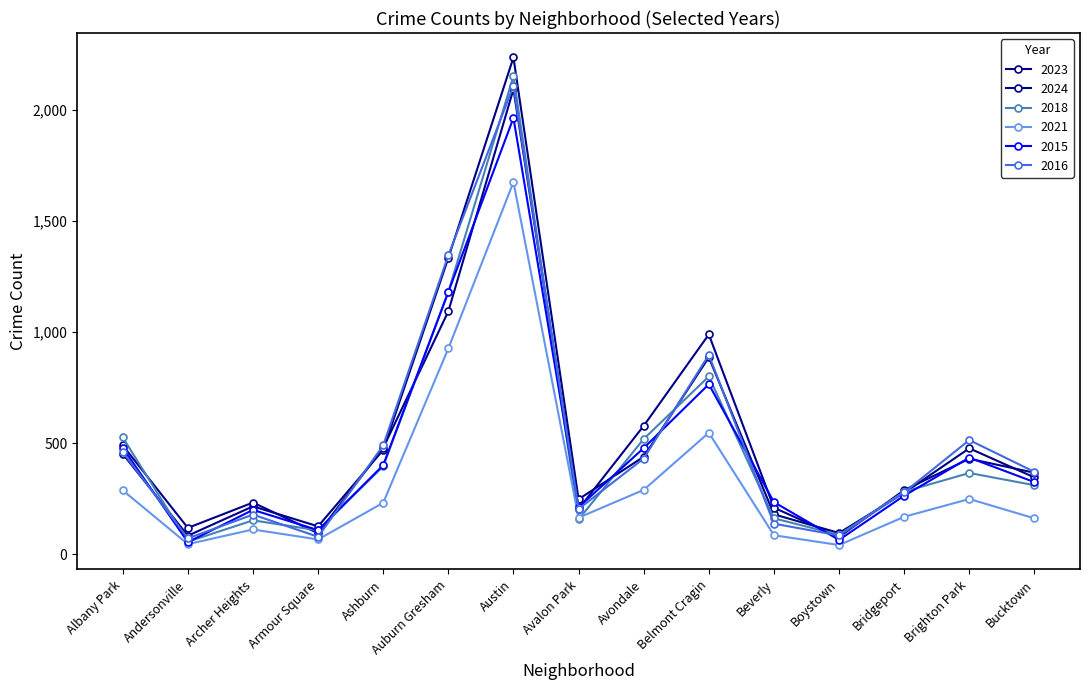

True or false: 2023 and 2018 cross at least once.

True